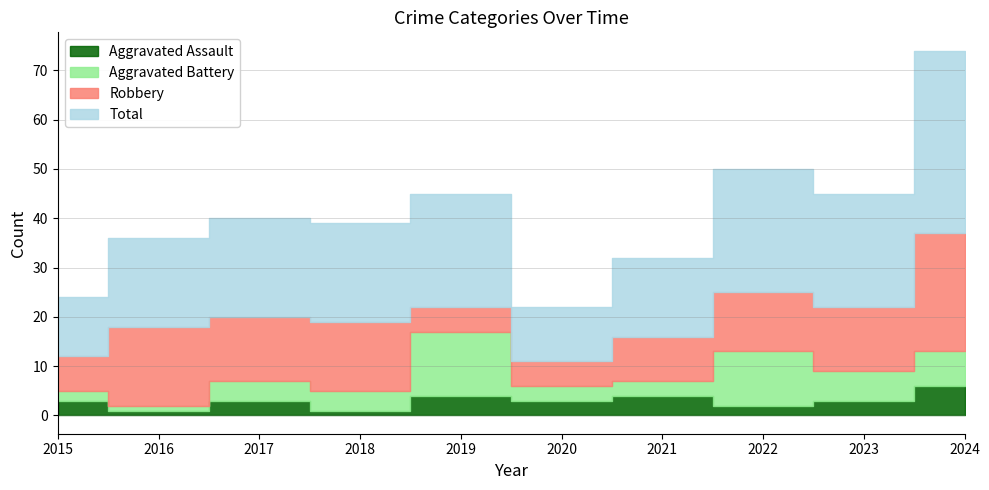

How many lines are shown in the chart?

4